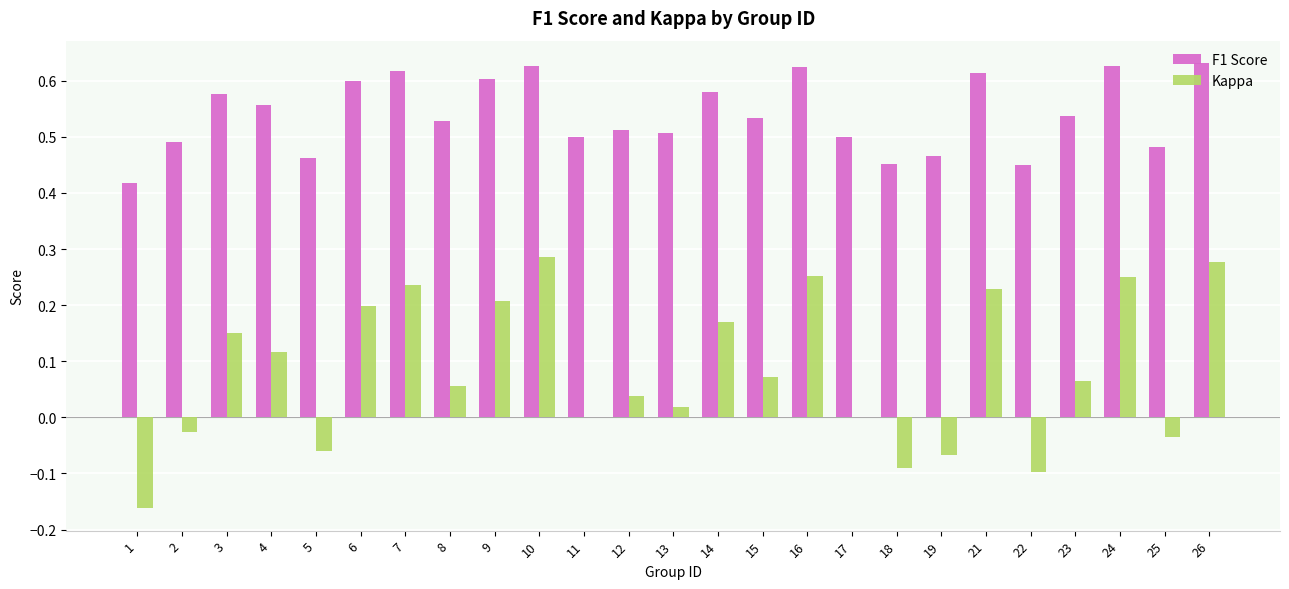

Where does the Kappa series first go above 0?

3